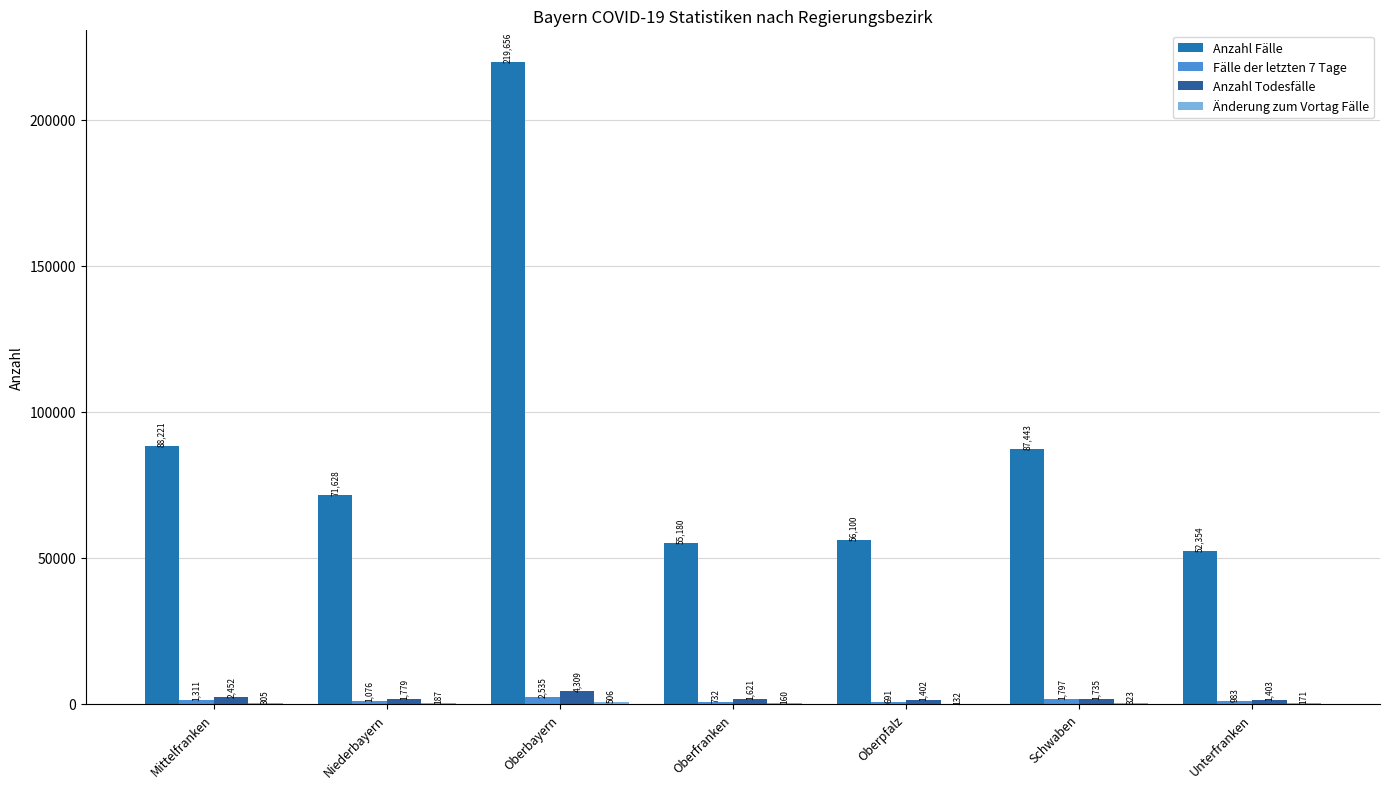

Reading left to right, transcribe all the data shown in this chart.

Anzahl Fälle: Mittelfranken=88221	Niederbayern=71628	Oberbayern=219656	Oberfranken=55180	Oberpfalz=56100	Schwaben=87443	Unterfranken=52354
Fälle der letzten 7 Tage: Mittelfranken=1311	Niederbayern=1076	Oberbayern=2535	Oberfranken=732	Oberpfalz=691	Schwaben=1797	Unterfranken=983
Anzahl Todesfälle: Mittelfranken=2452	Niederbayern=1779	Oberbayern=4309	Oberfranken=1621	Oberpfalz=1402	Schwaben=1735	Unterfranken=1403
Änderung zum Vortag Fälle: Mittelfranken=305	Niederbayern=187	Oberbayern=506	Oberfranken=160	Oberpfalz=132	Schwaben=323	Unterfranken=171